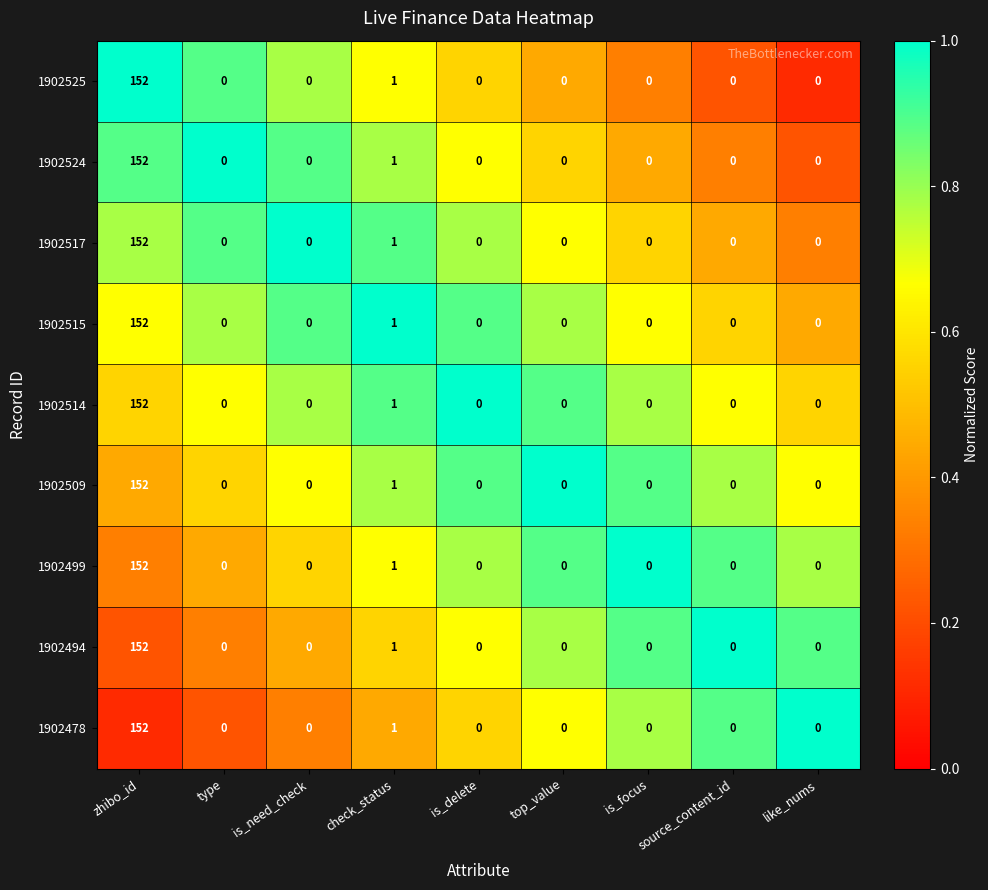

Is it true that 1902514 equals -106 at is_delete?

False